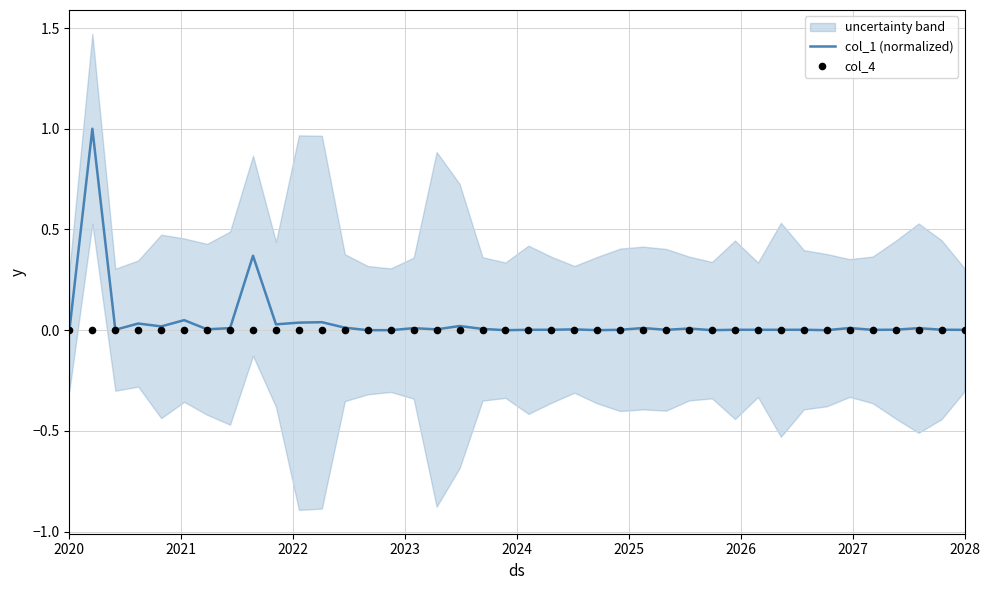

Which series has the largest total across all categories?

col_1 (normalized)